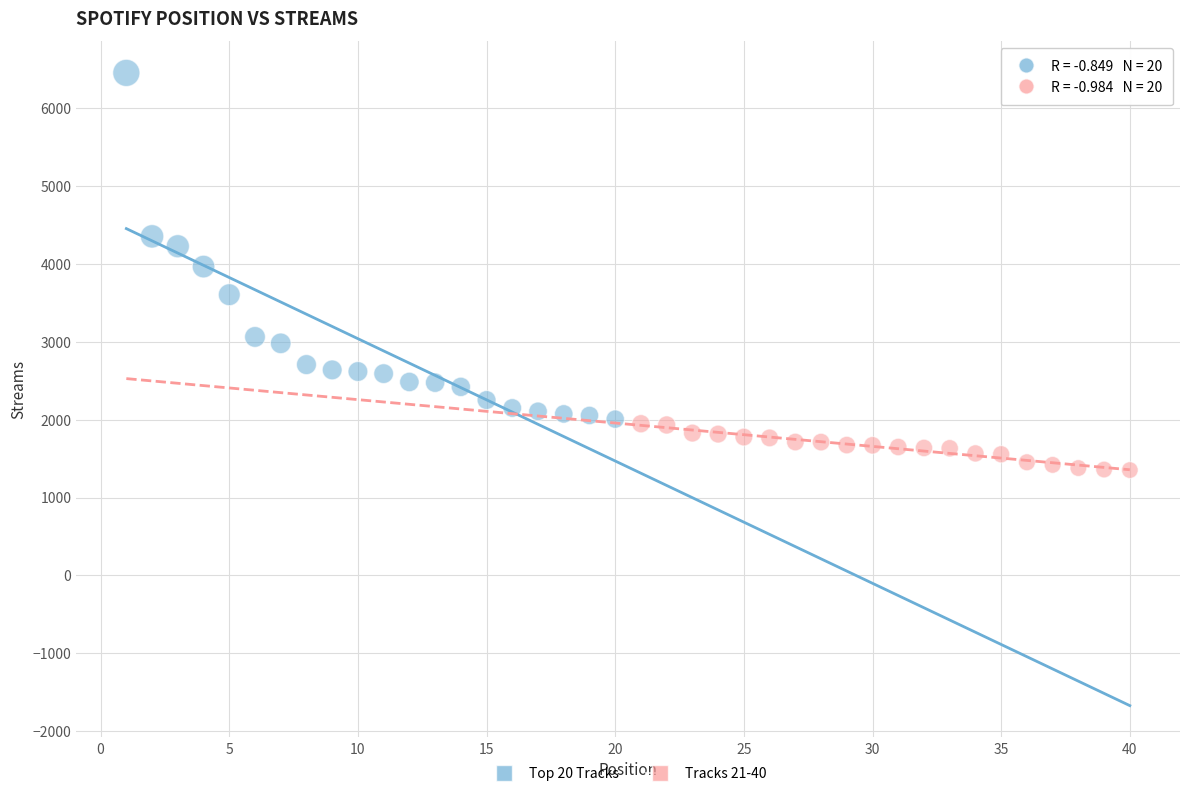

Which series reaches the minimum Y coordinate?

Tracks 21-40